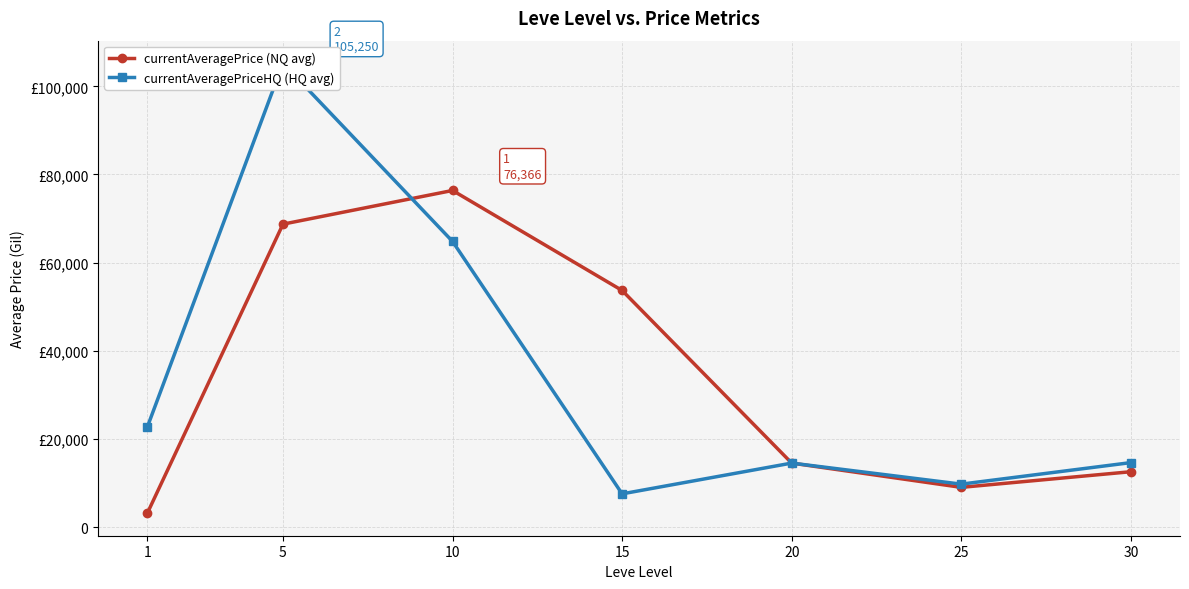

Which series has the largest total across all categories?

currentAveragePriceHQ (HQ avg)